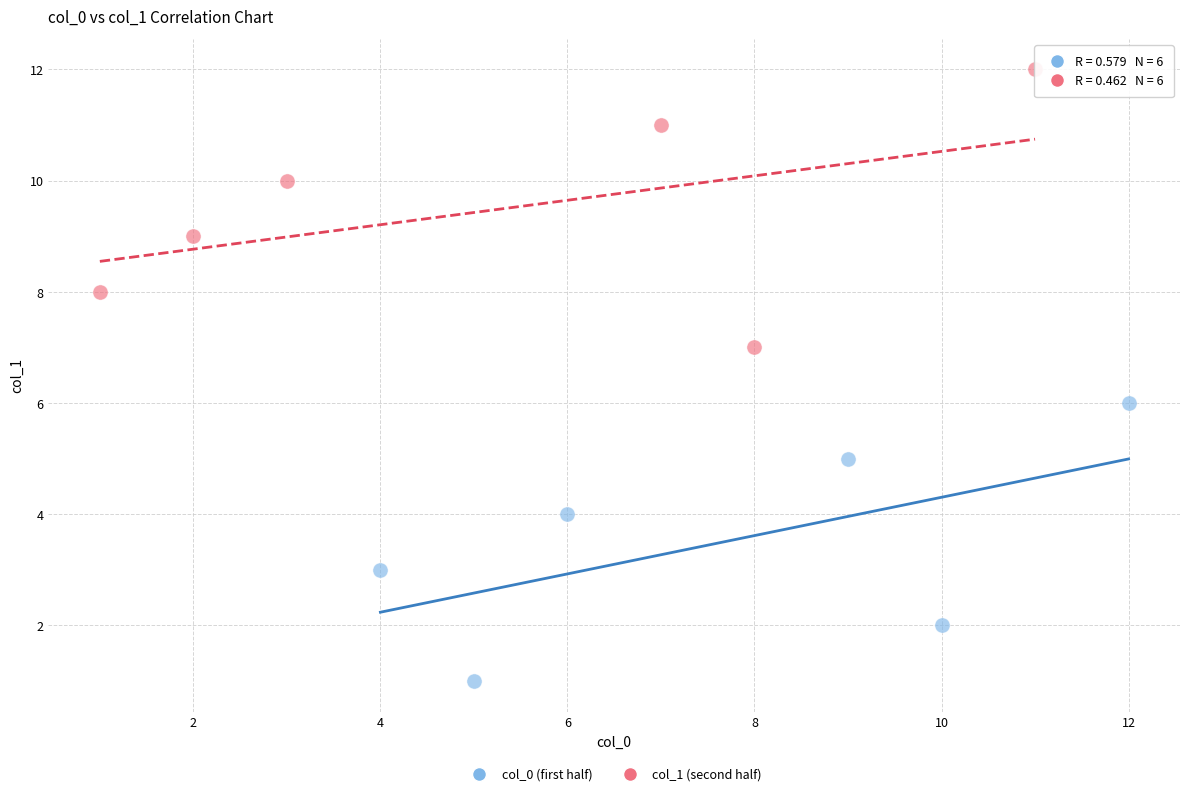

Which series reaches the maximum Y coordinate?

col_1 (second half)